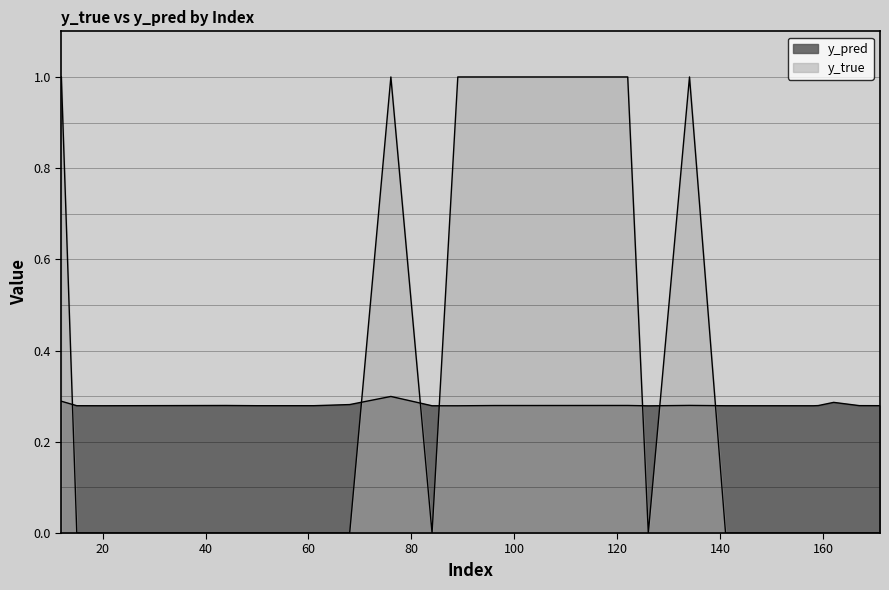

What is the minimum value for y_pred?

0.3